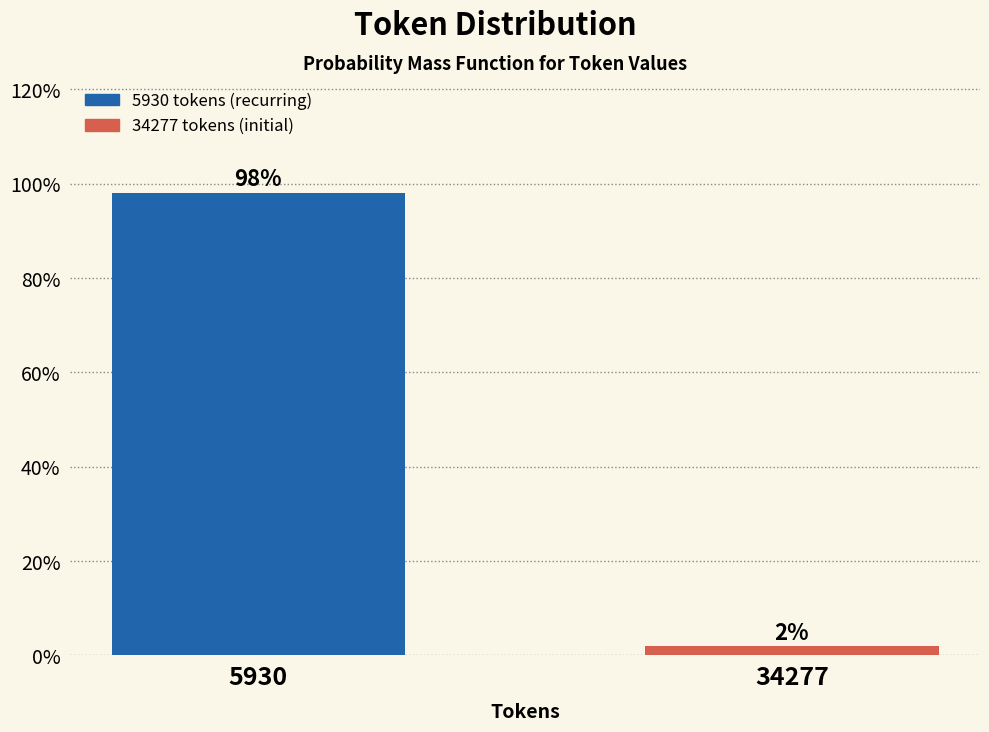

Read the value at 5930.

98.1